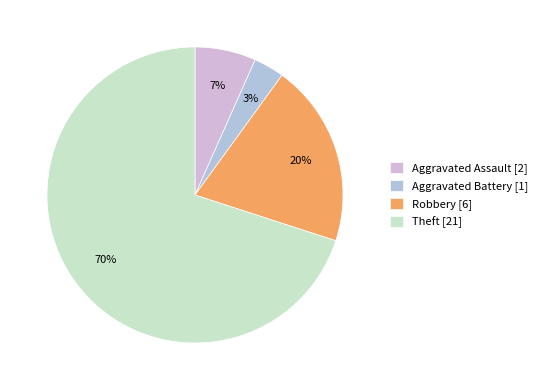

What is the ratio of the value at Robbery to the value at Aggravated Battery?

6.0